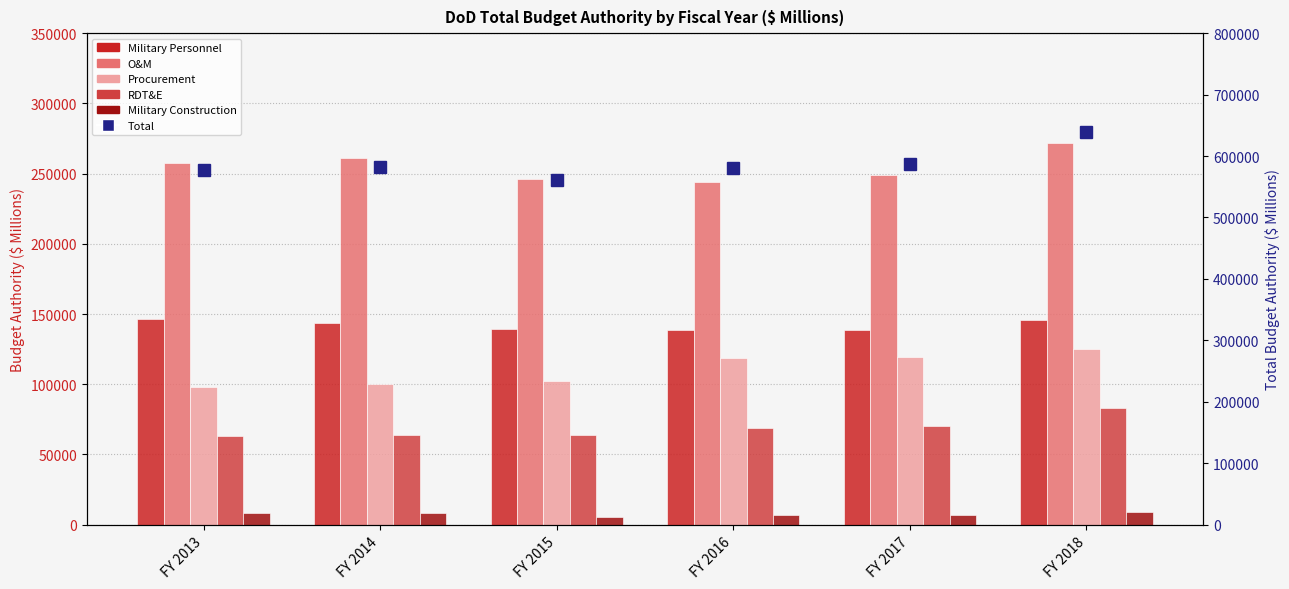

What is the difference between the highest and lowest values at FY 2013?

569484